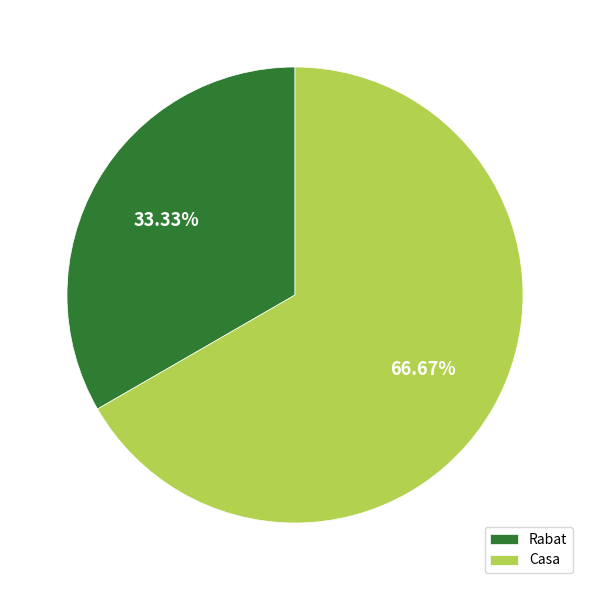

What is the ratio of the value at Casa to the value at Rabat?

2.0